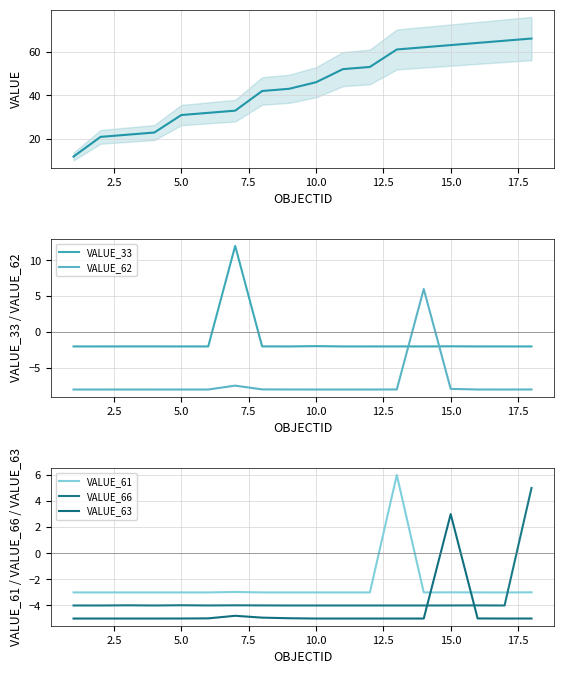

Is the value of VALUE at 15.0 greater than the value of VALUE_33 at 10.0?

Yes